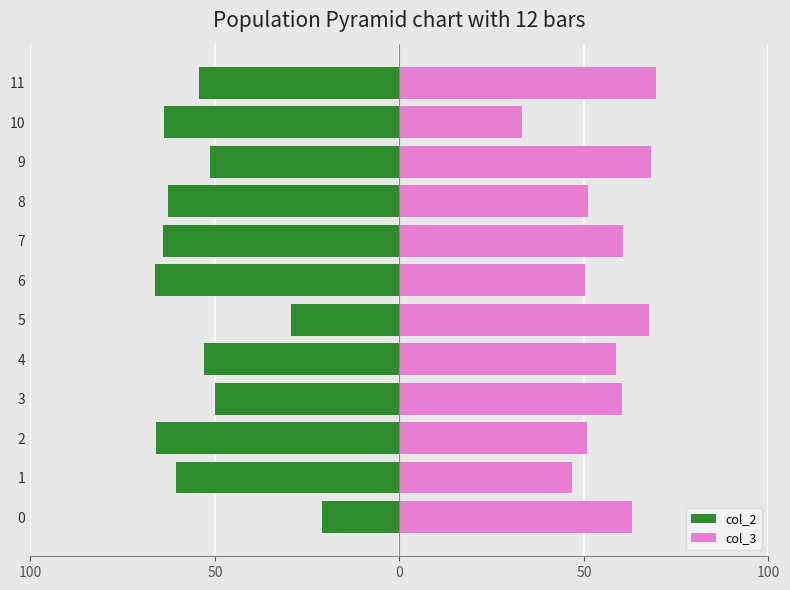

What is the difference between the maximum and minimum values in the col_3 series?

36.2